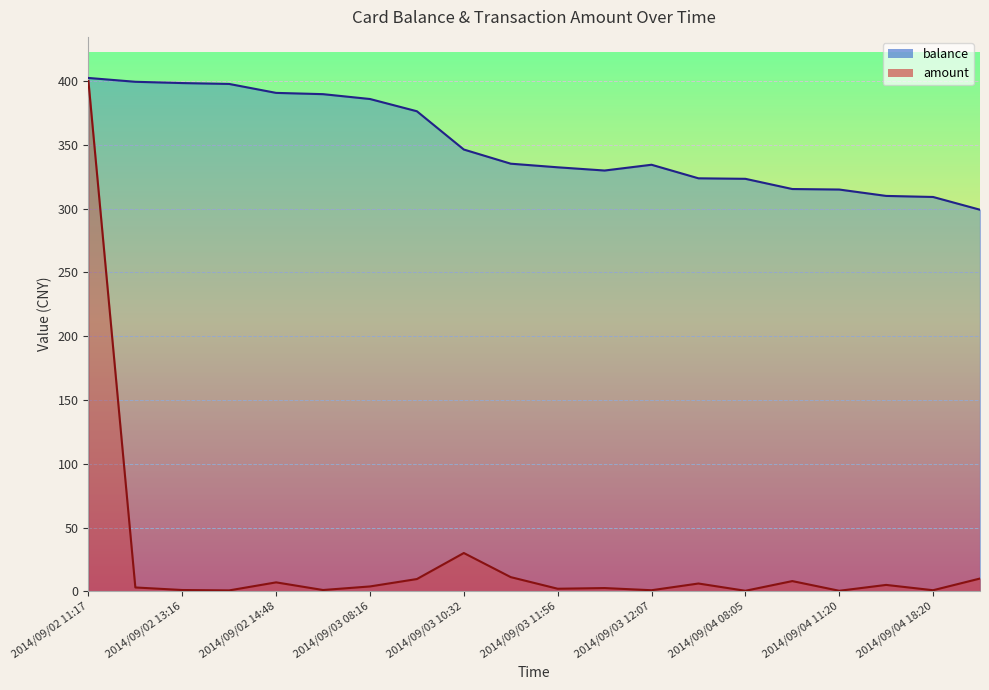

What is the label of the 18th point from the right?

2014/09/02 13:16